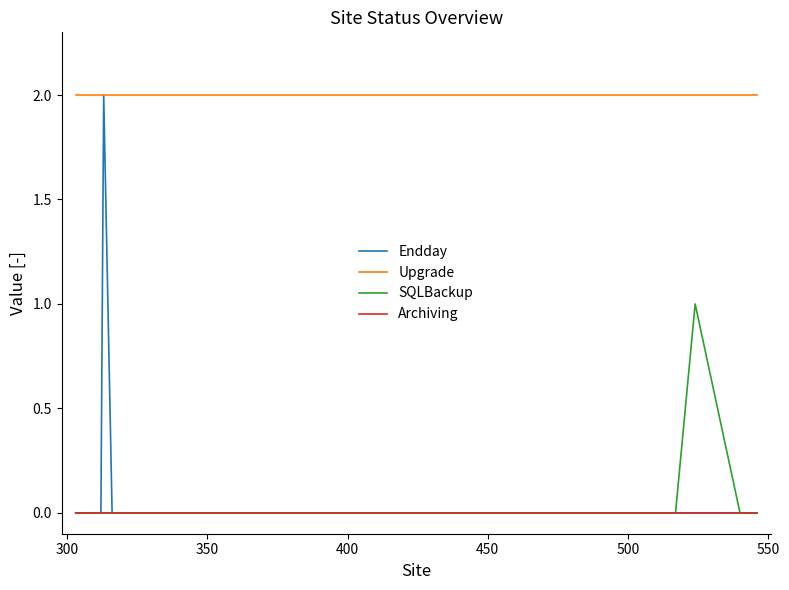

Which series has the largest total across all categories?

Upgrade